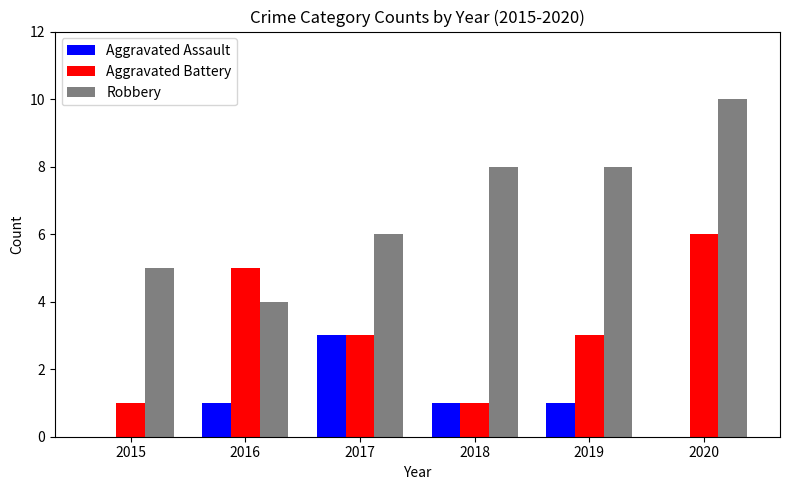

Which series has the largest range (max minus min)?

Robbery